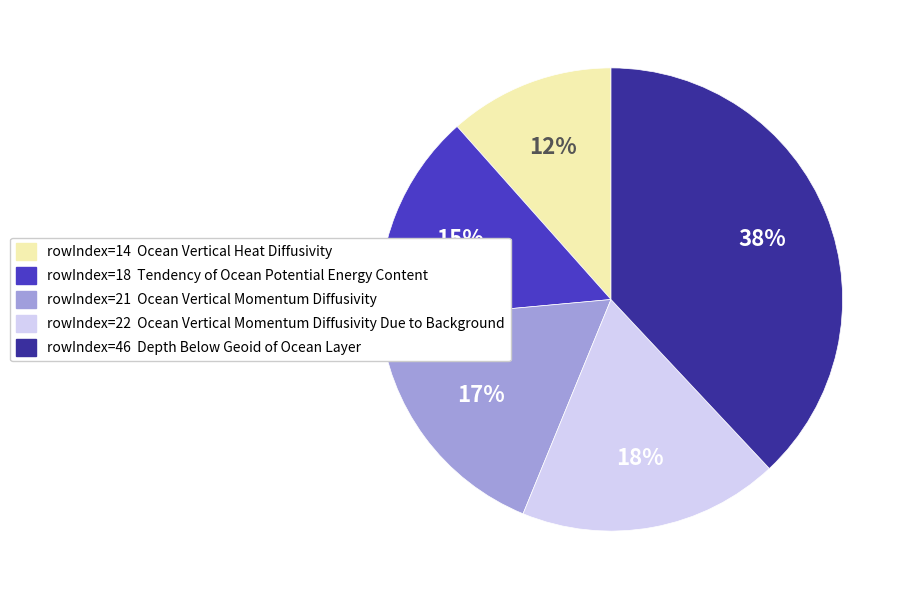

To the nearest percent, what is the difference between the largest and smallest slice percentages?

26%